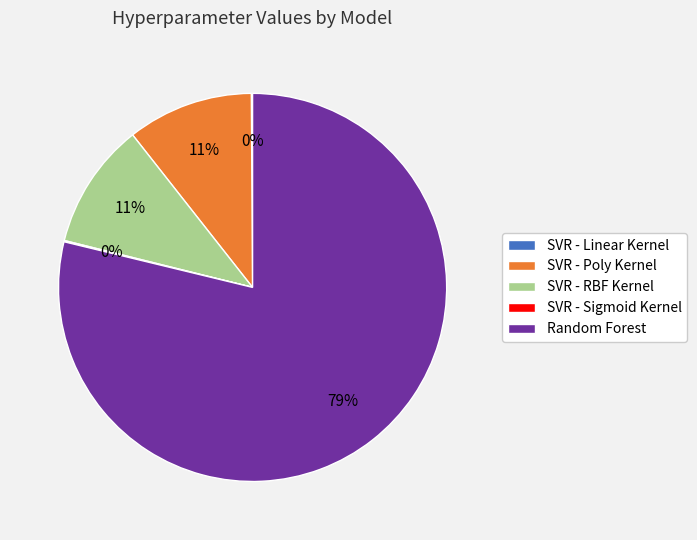

Which category has the biggest portion of the pie?

Random Forest